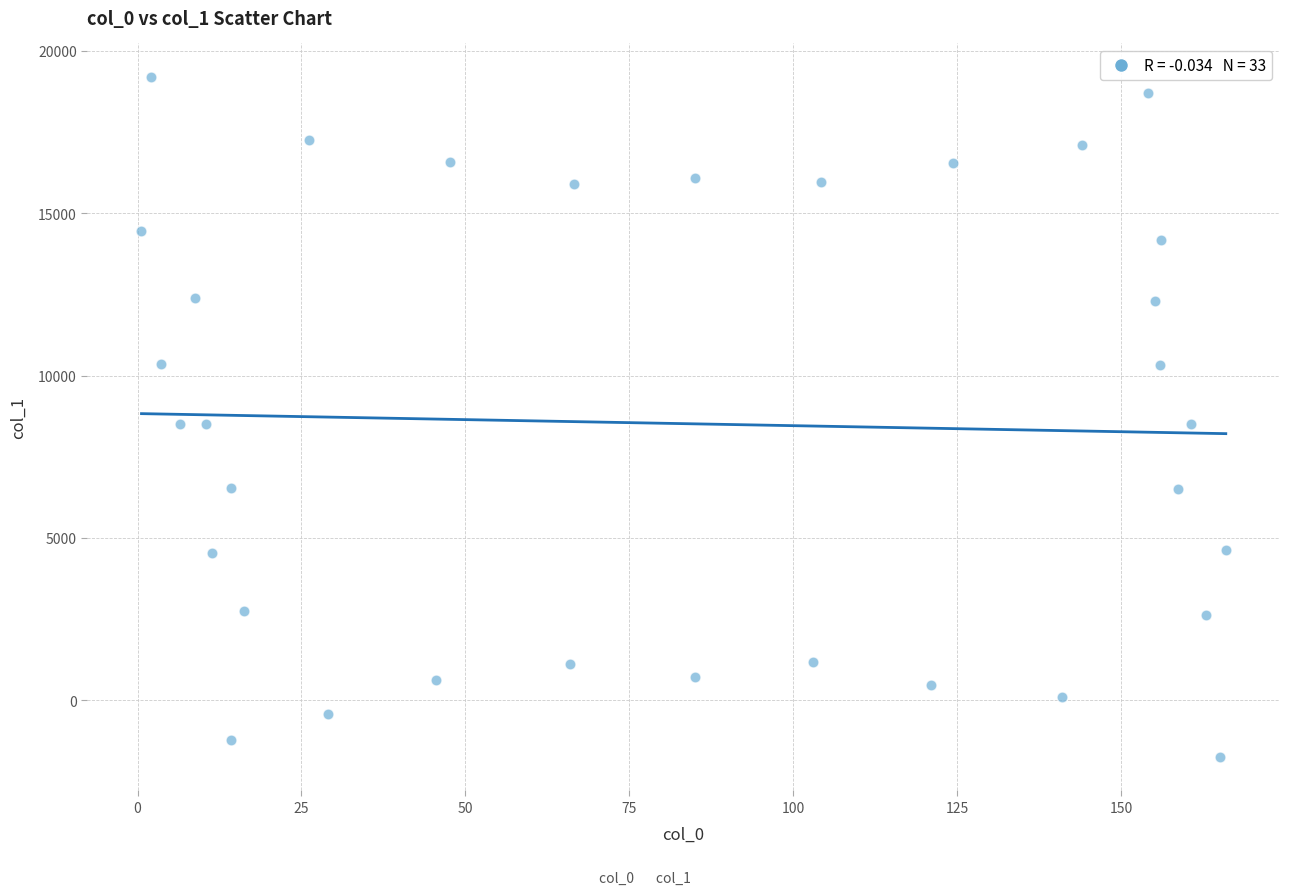

What is the range of X values (max minus min)?

165.4